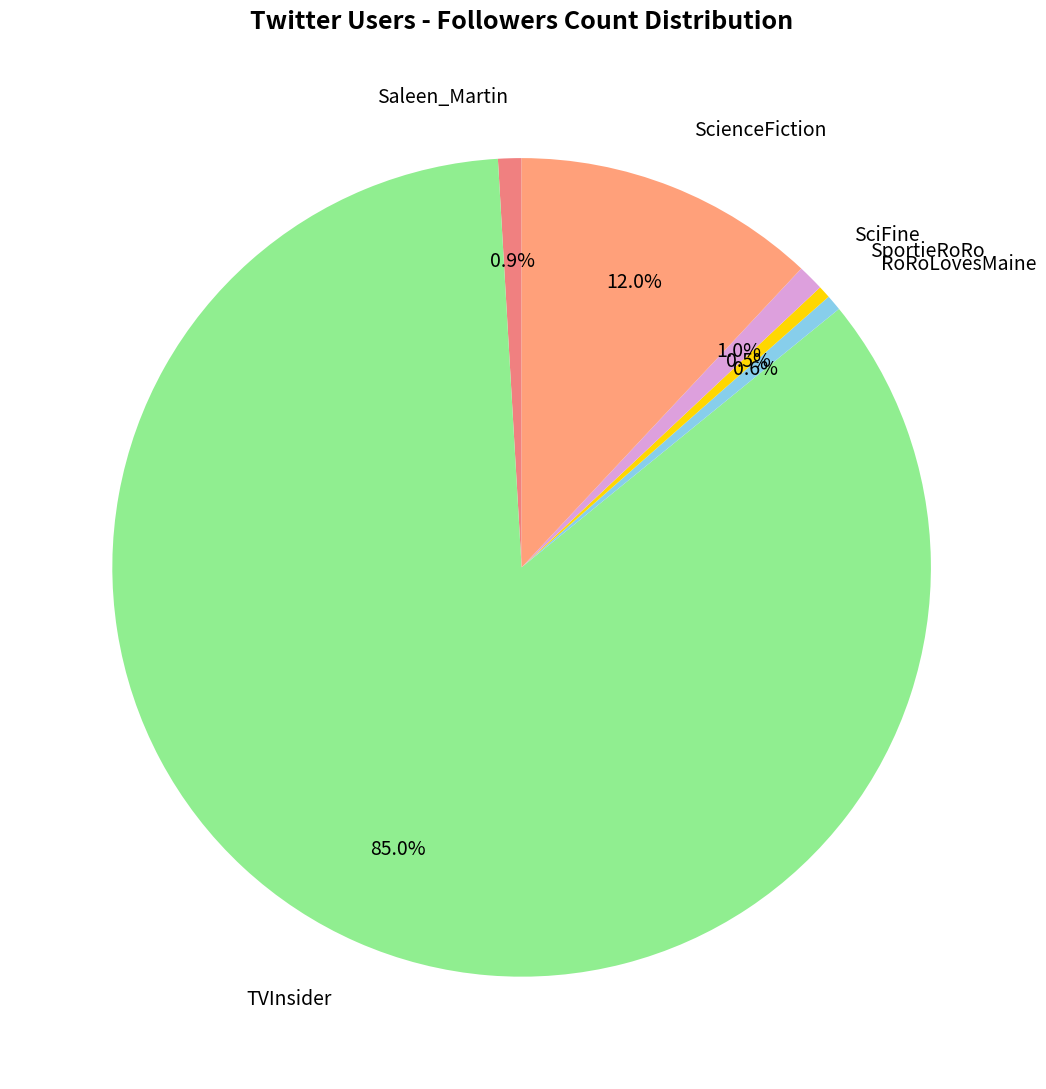

What is the majority slice?

TVInsider